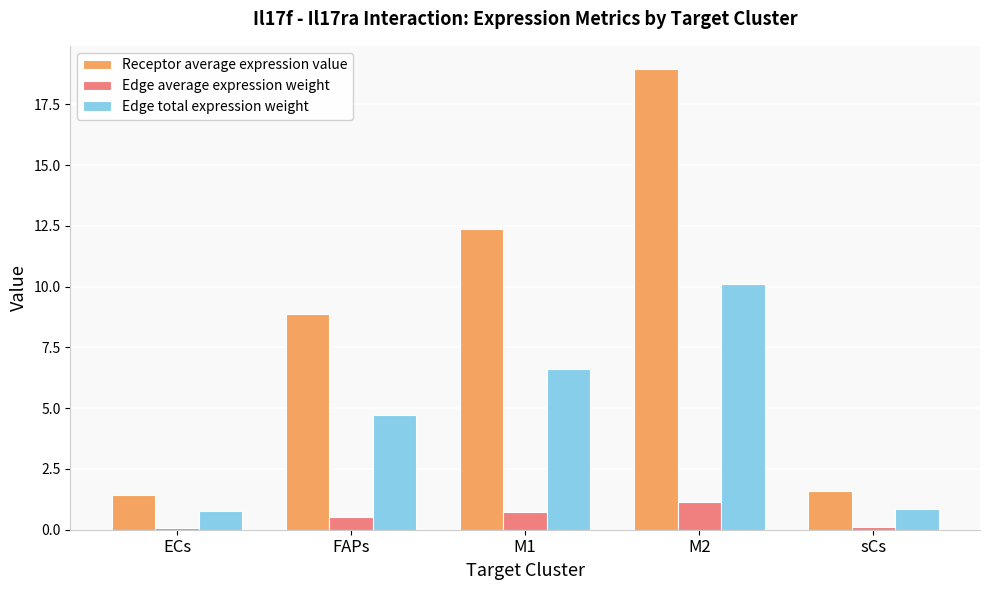

What is the label of the 3rd bar from the left?

M1